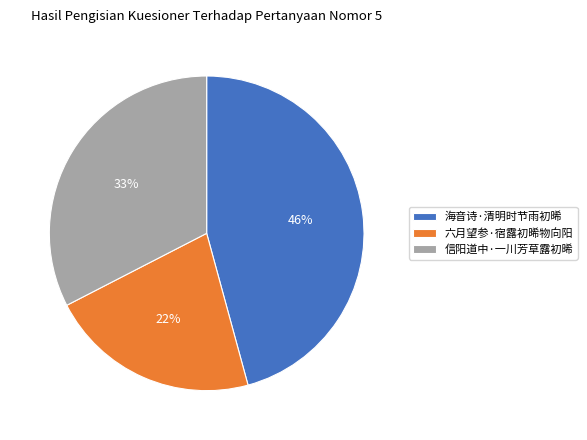

Rank the categories by value from highest to lowest.

海音诗·清明时节雨初晞, 信阳道中·一川芳草露初晞, 六月望参·宿露初晞物向阳